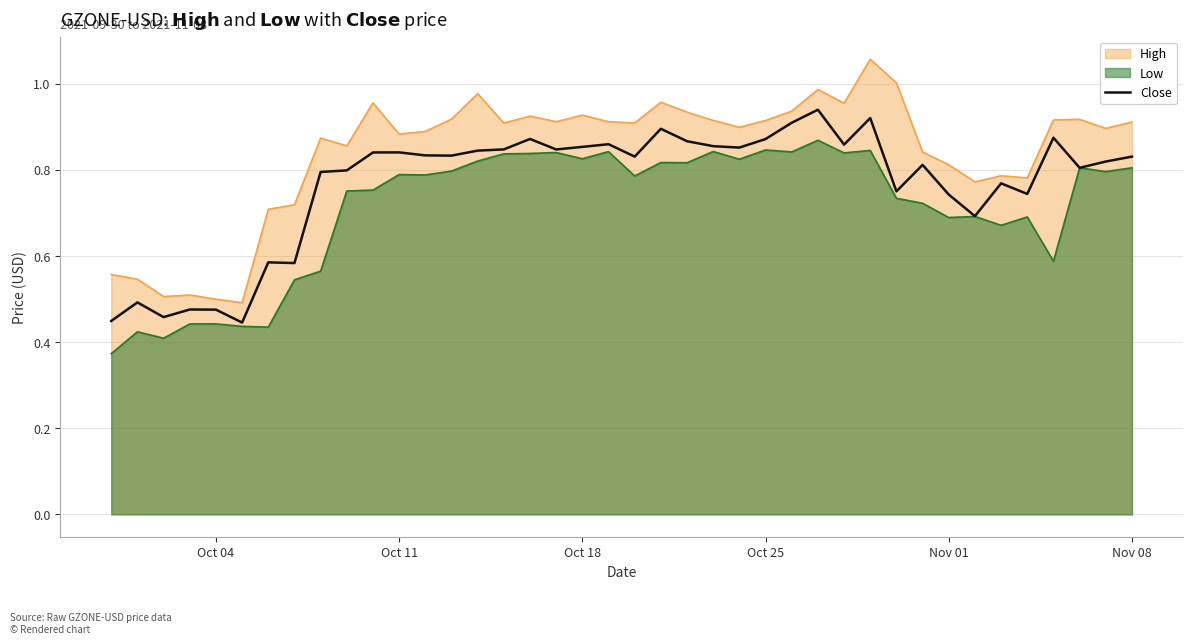

How many interior local peaks (higher than both neighbors) does the data have?

12